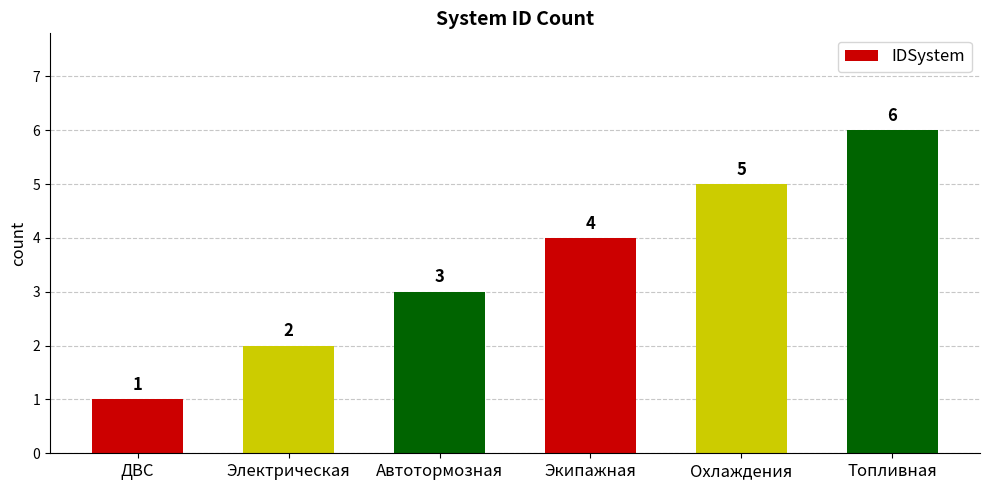

What is the greatest value displayed?

6